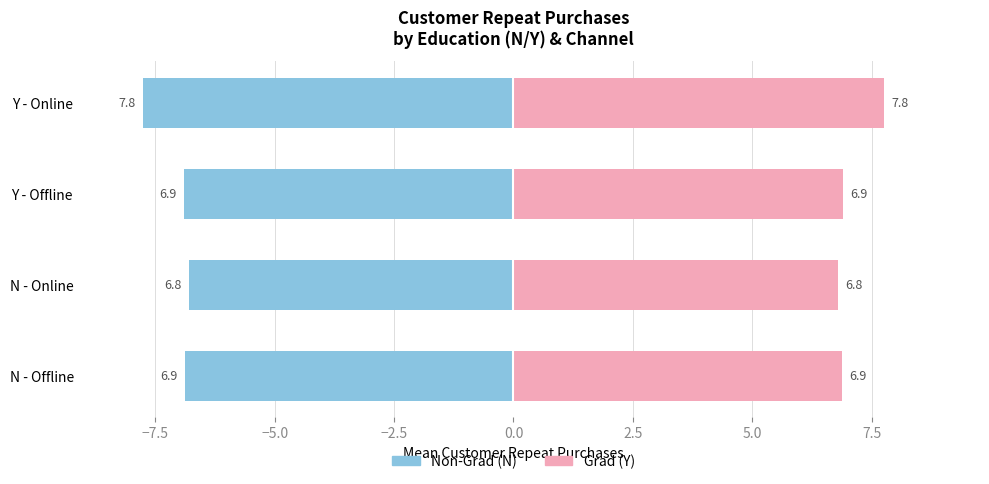

True or false: Non-Grad (N) has a value of -2.2 at Y - Offline.

False